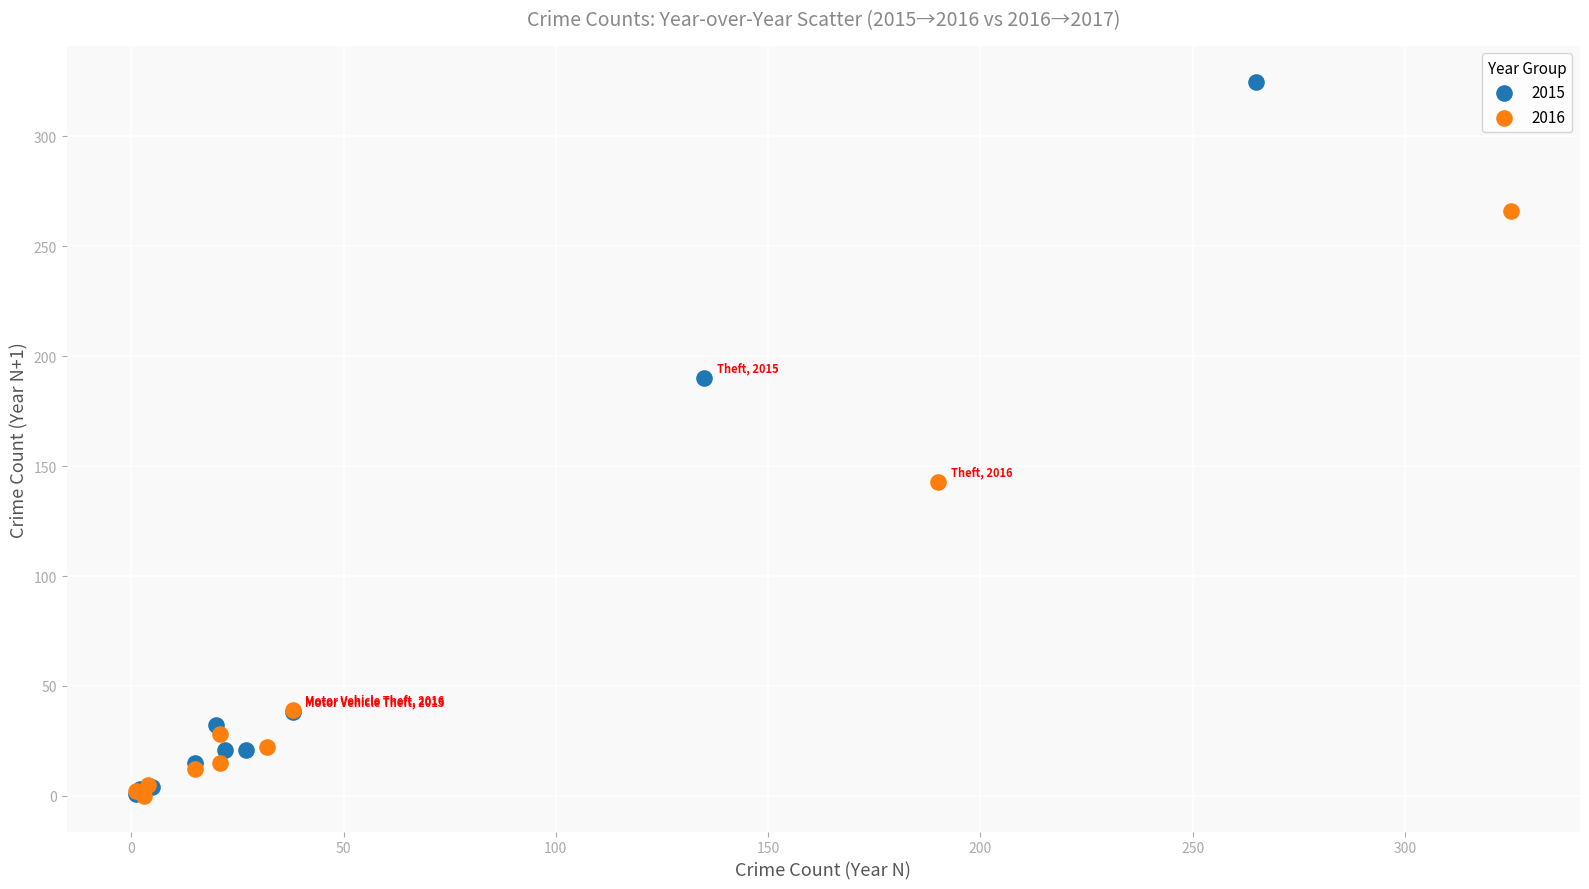

Which series reaches the maximum Y coordinate?

2015